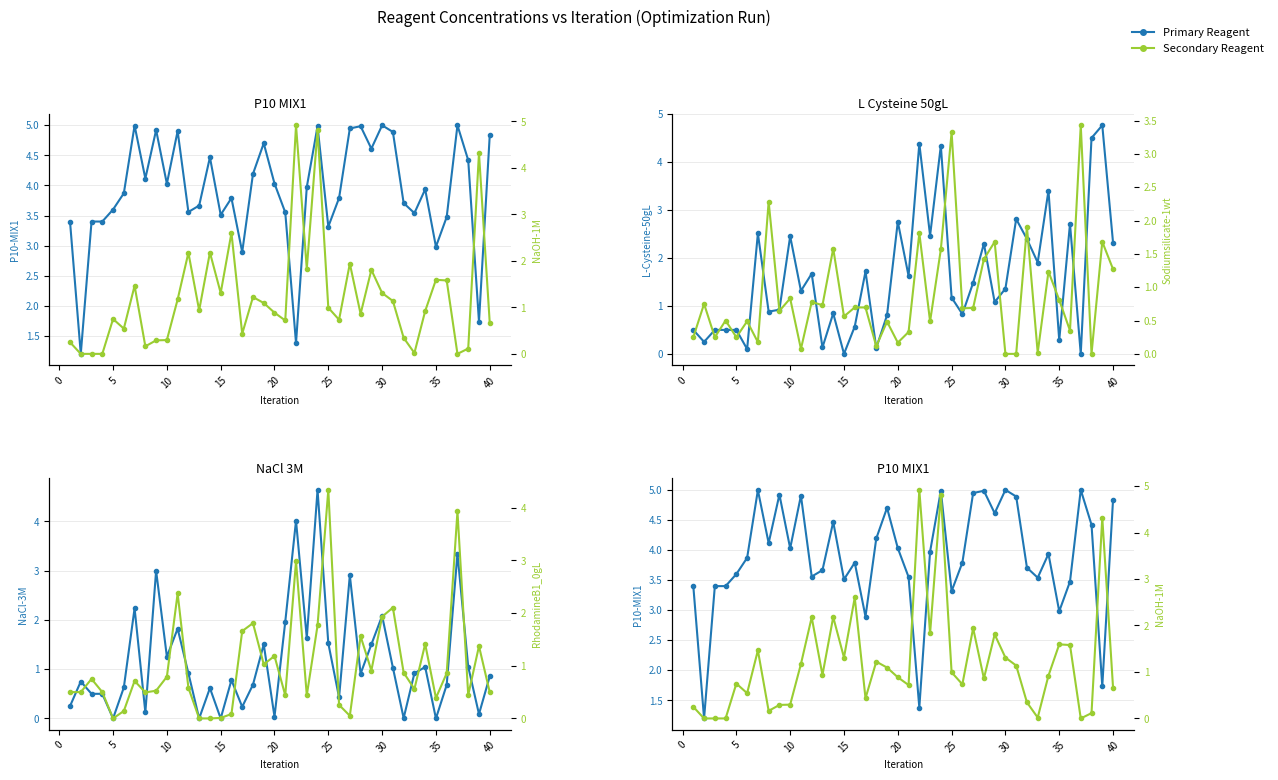

Which series has the largest range (max minus min)?

NaOH-1M